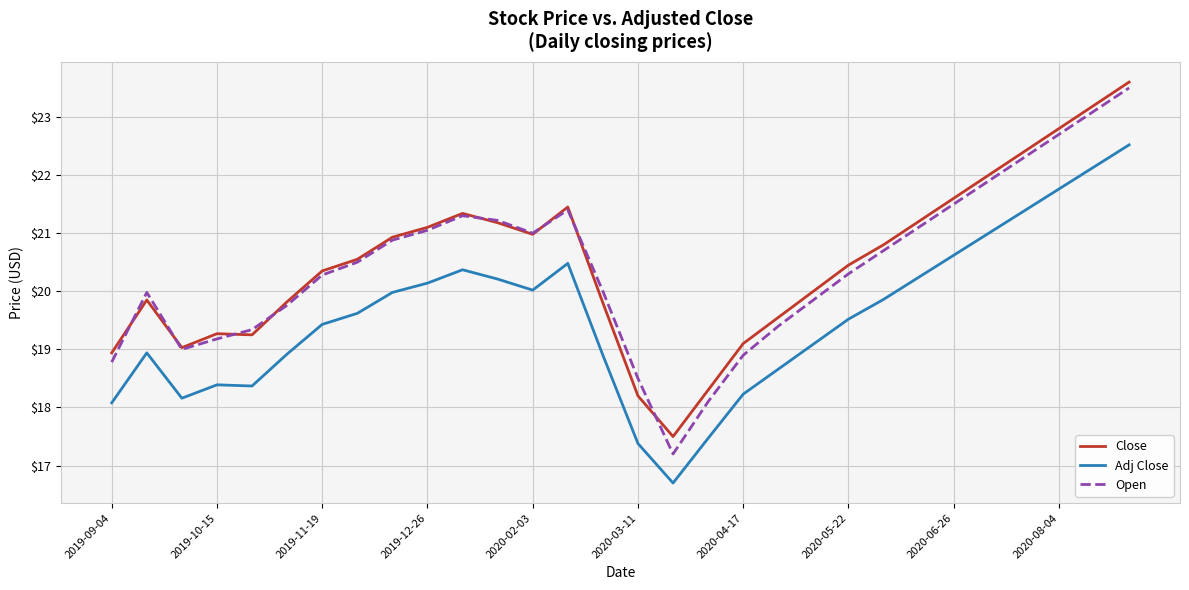

True or false: Adj Close and Close intersect in this chart.

False